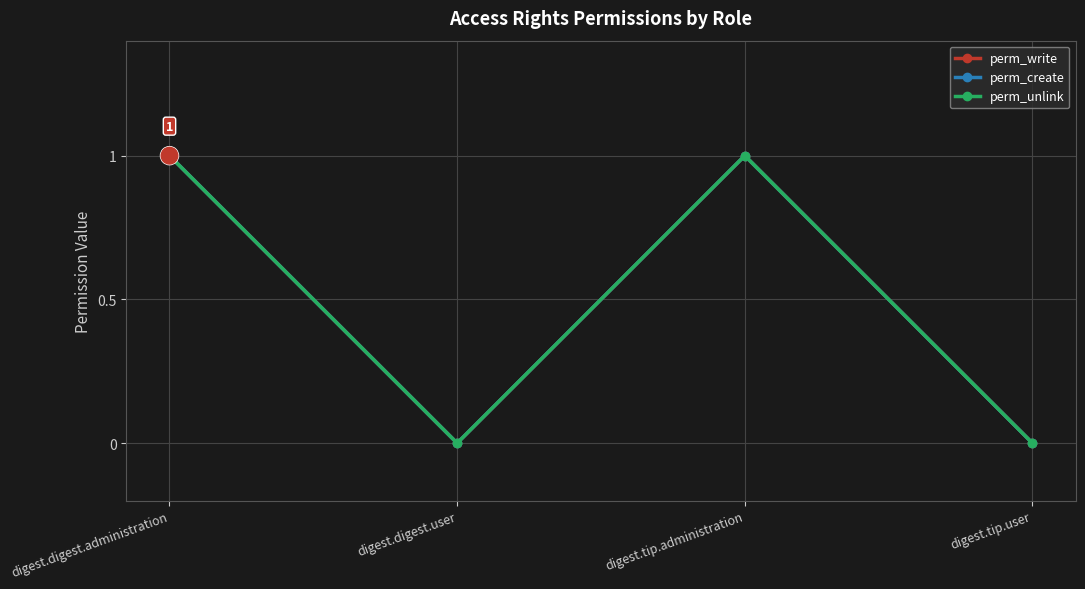

Is the value of perm_unlink at digest.tip.user greater than the value of perm_write at digest.tip.administration?

No